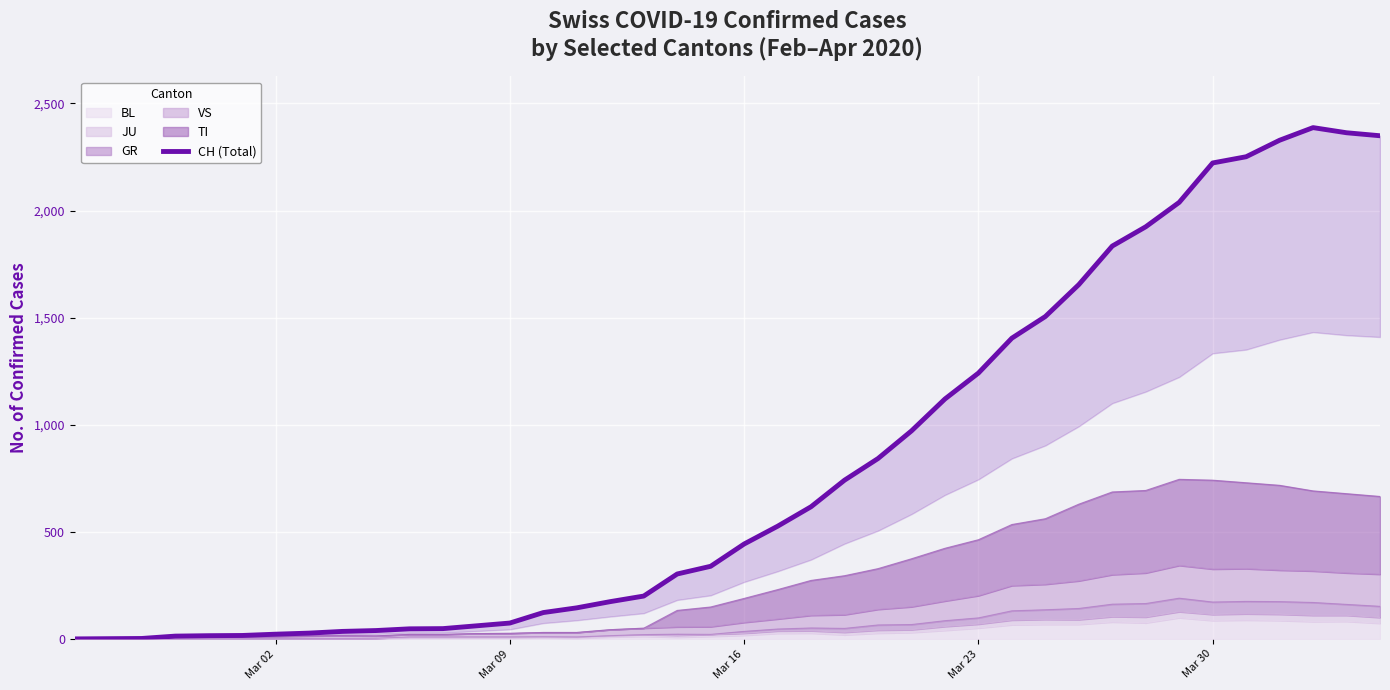

What is the maximum value for BL?

99